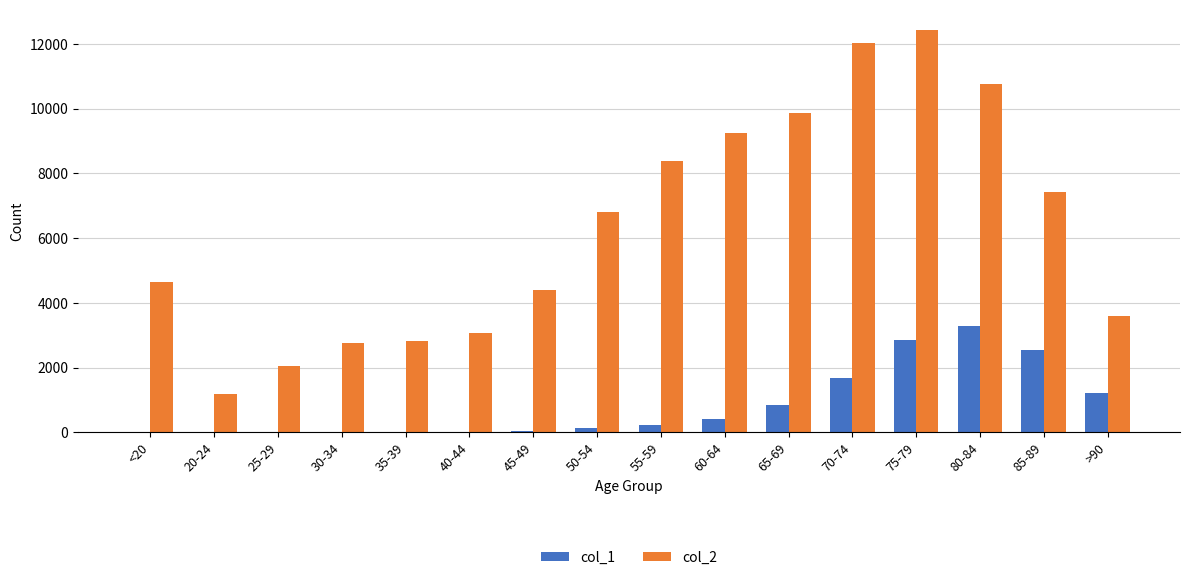

Which series has the largest total across all categories?

col_2